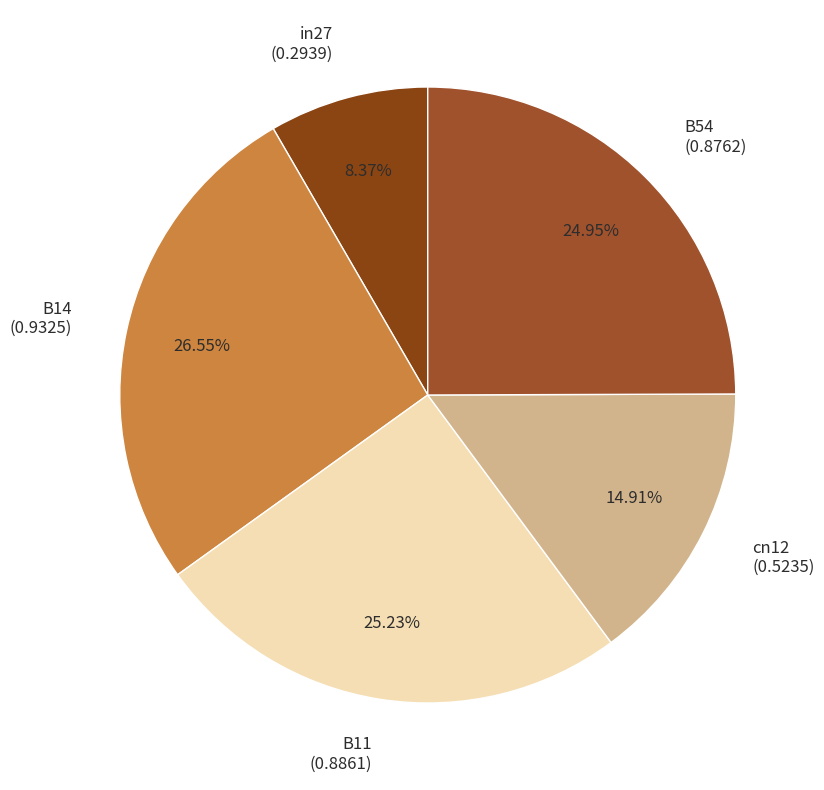

The in27 slice represents 1% of the pie. True or false?

False